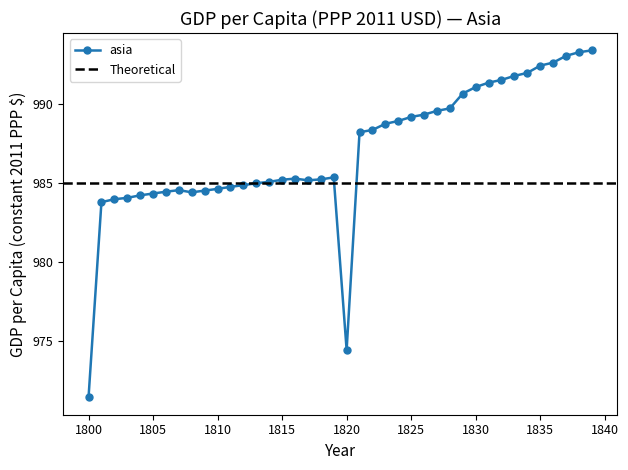

Which category has the lowest value across all series?

1800